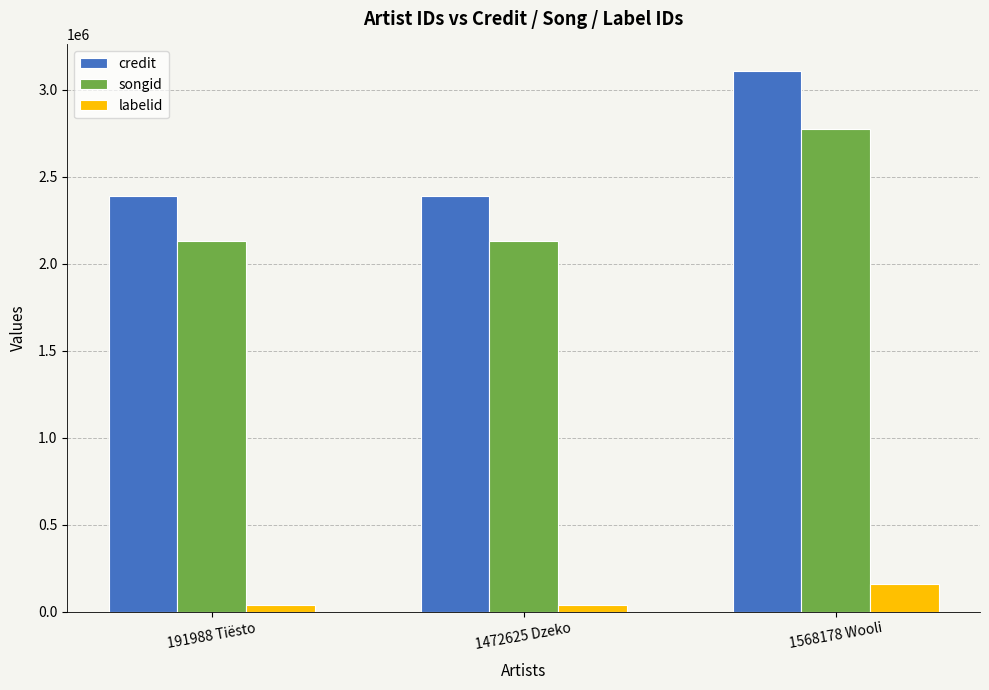

Rank the series by their maximum value, from highest to lowest.

credit, songid, labelid